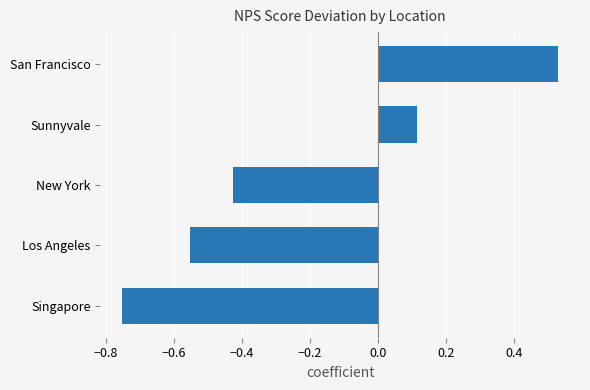

Rank the categories by value from highest to lowest.

San Francisco, Sunnyvale, New York, Los Angeles, Singapore